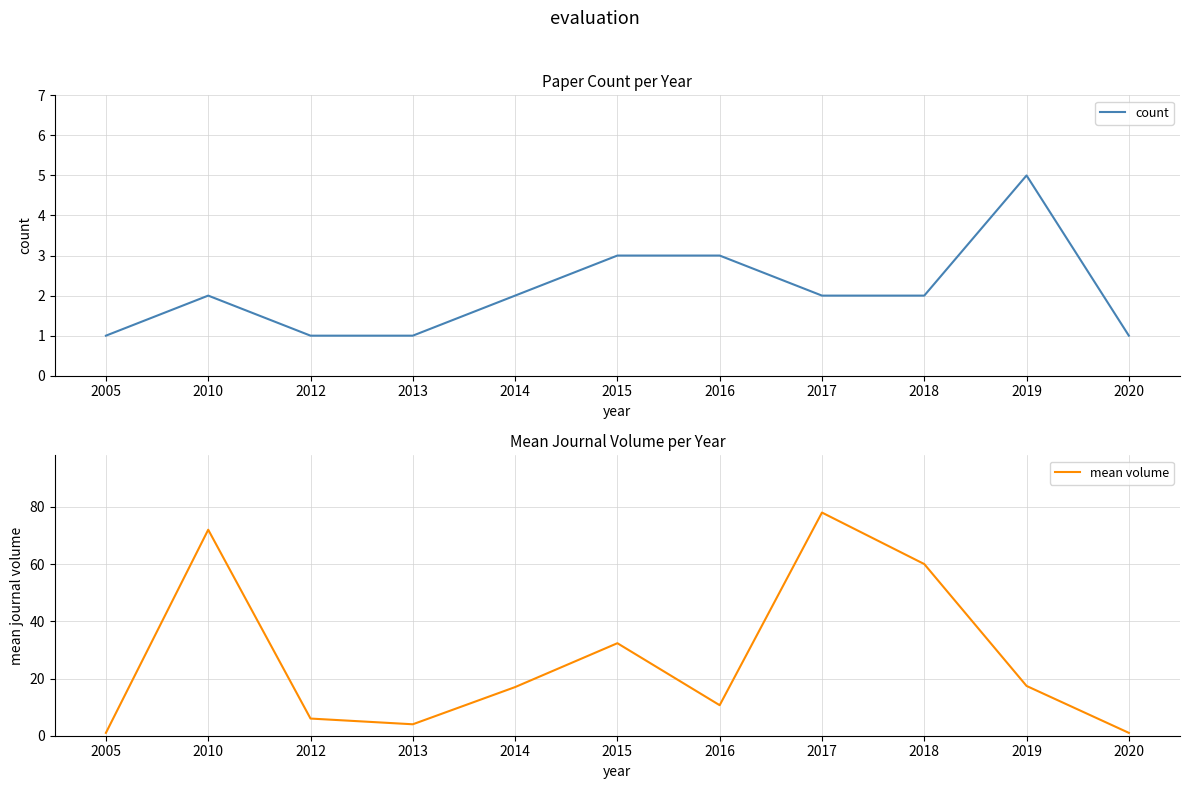

In count, how many points are higher than both neighbors (excluding endpoints)?

2